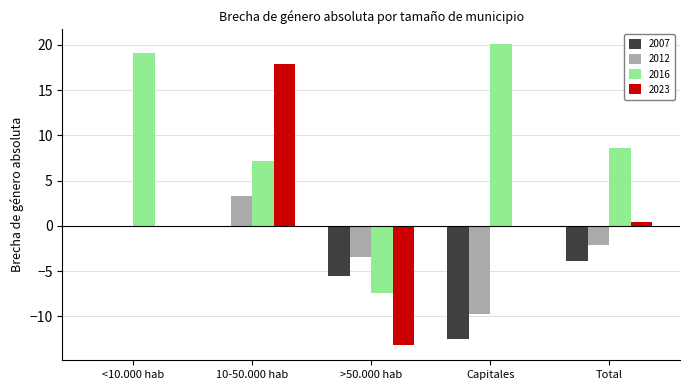

How many values in the 2007 series exceed -3?

2